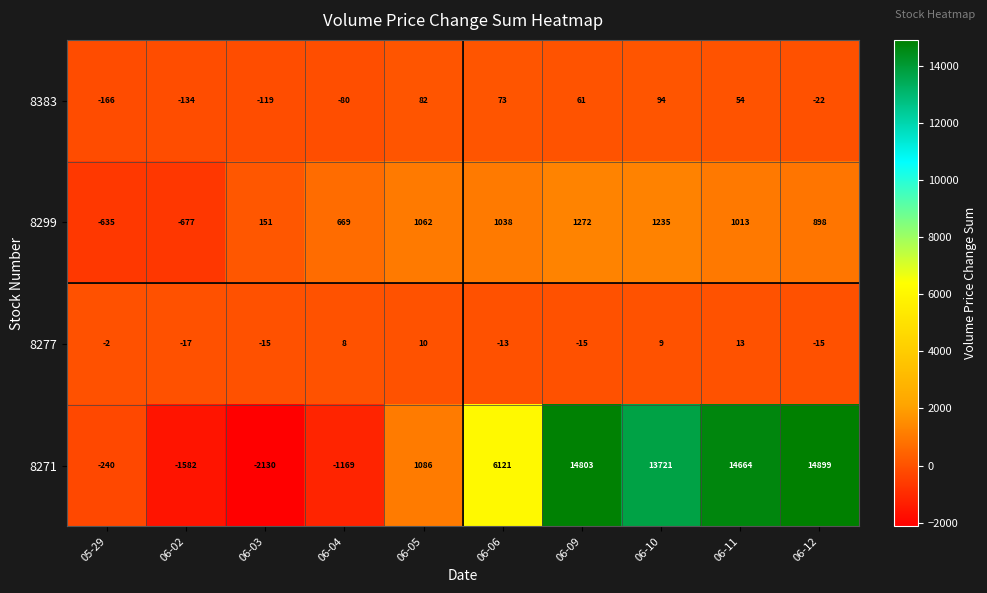

What is the maximum value for 8271?

14899